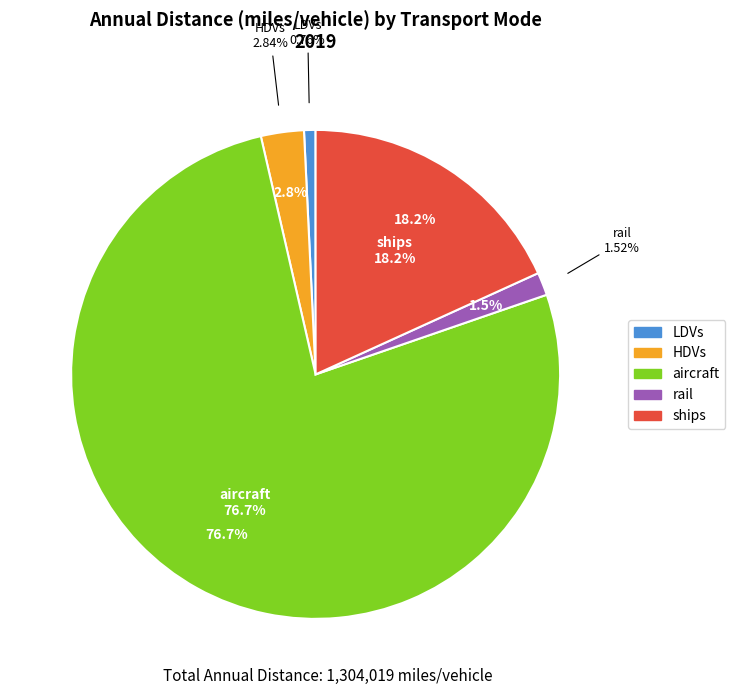

What is the largest slice in the pie chart?

aircraft